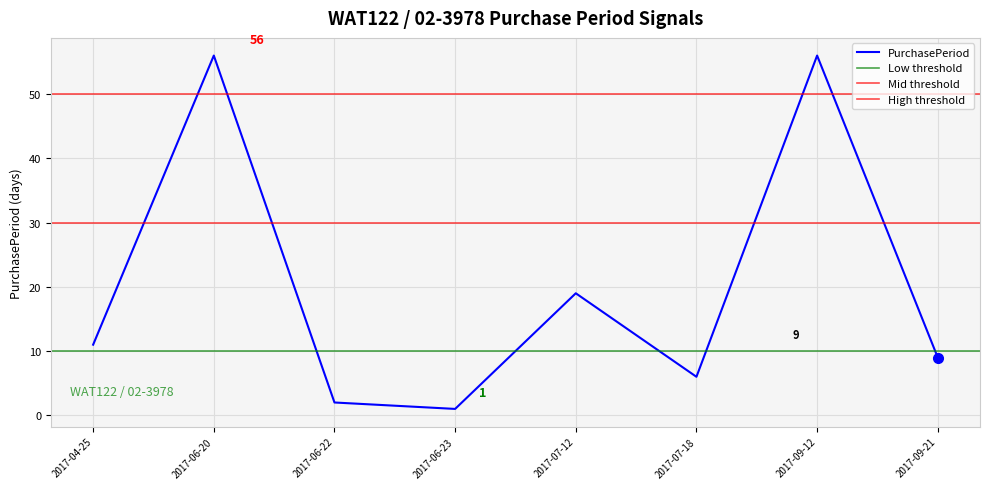

What is the value of the 8th point from the left?

9